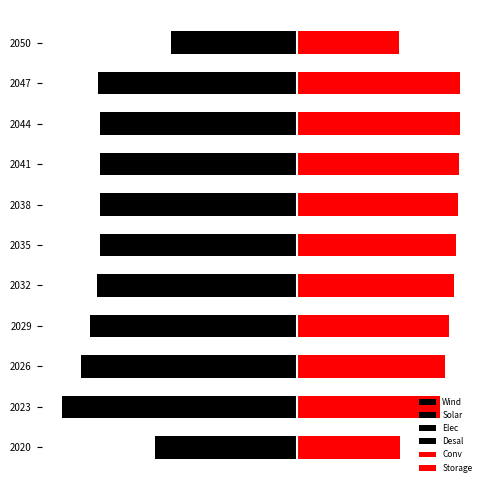

Which series changed the most between 2035 and 2038?

Conv